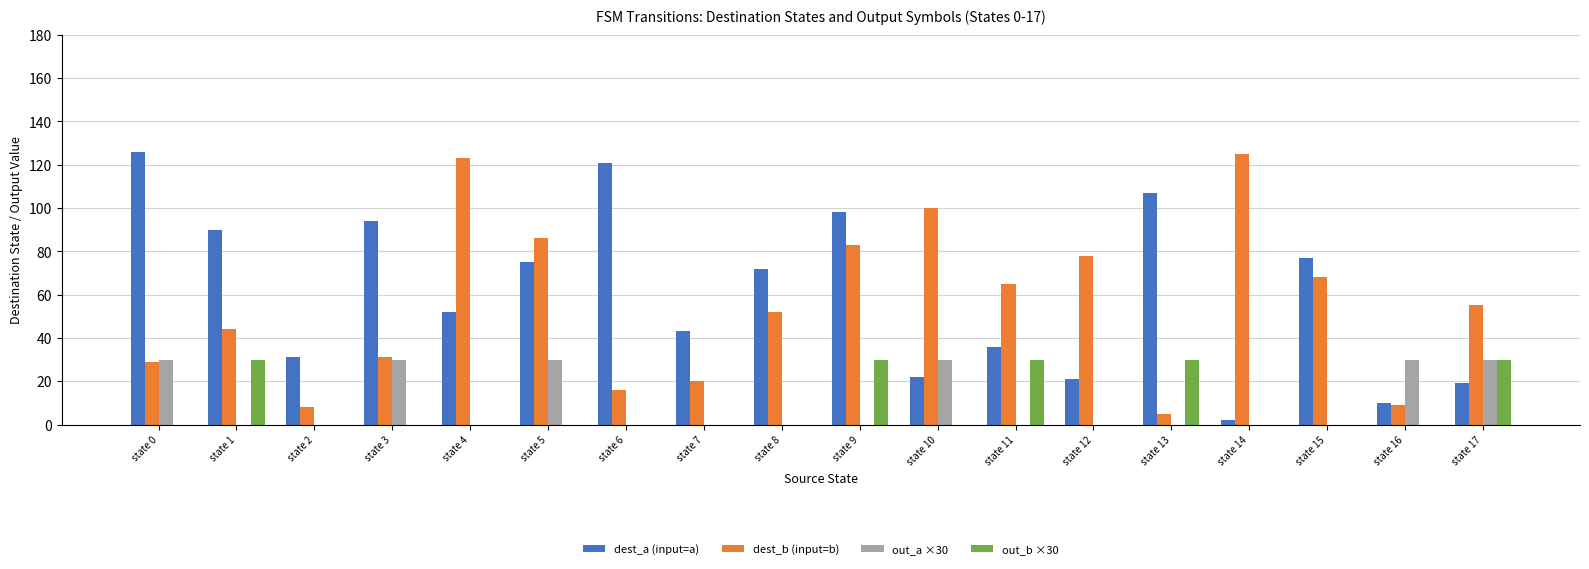

Between state 10 and state 15, which series saw the biggest shift?

dest_a (input=a)